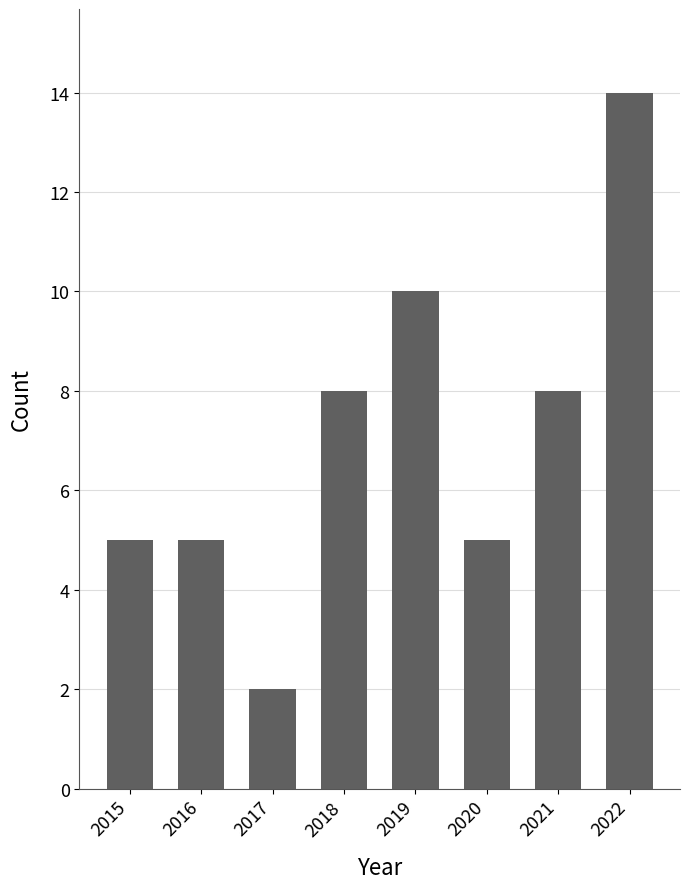

What is the average value?

7